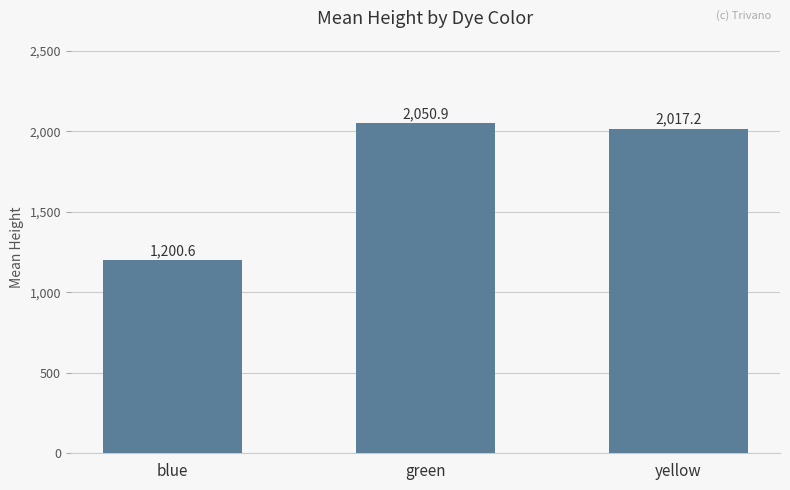

What is the difference between the maximum and second lowest values?

33.7